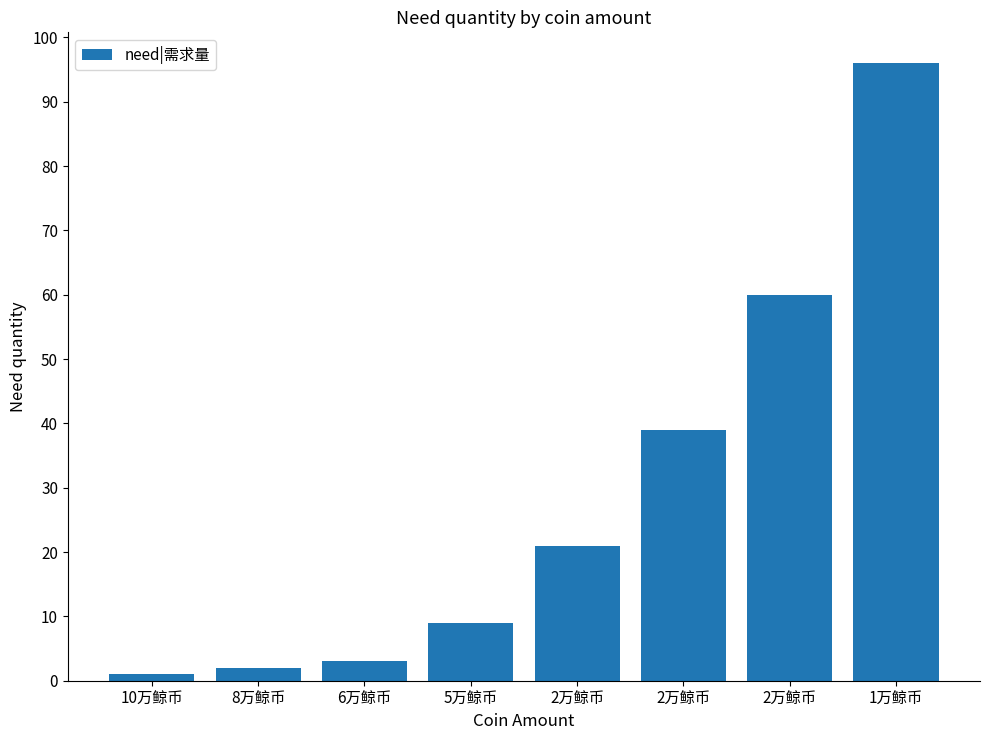

Between 1万鲸币 and 5万鲸币, which is larger?

1万鲸币